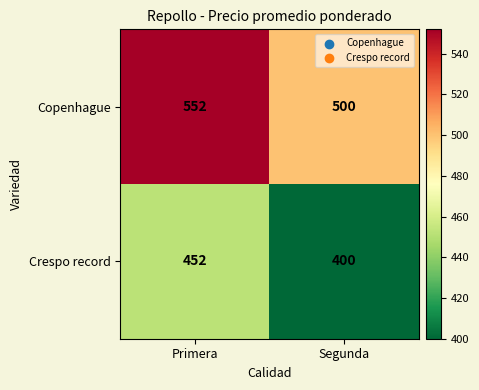

What is the sum of all Crespo record values?

852